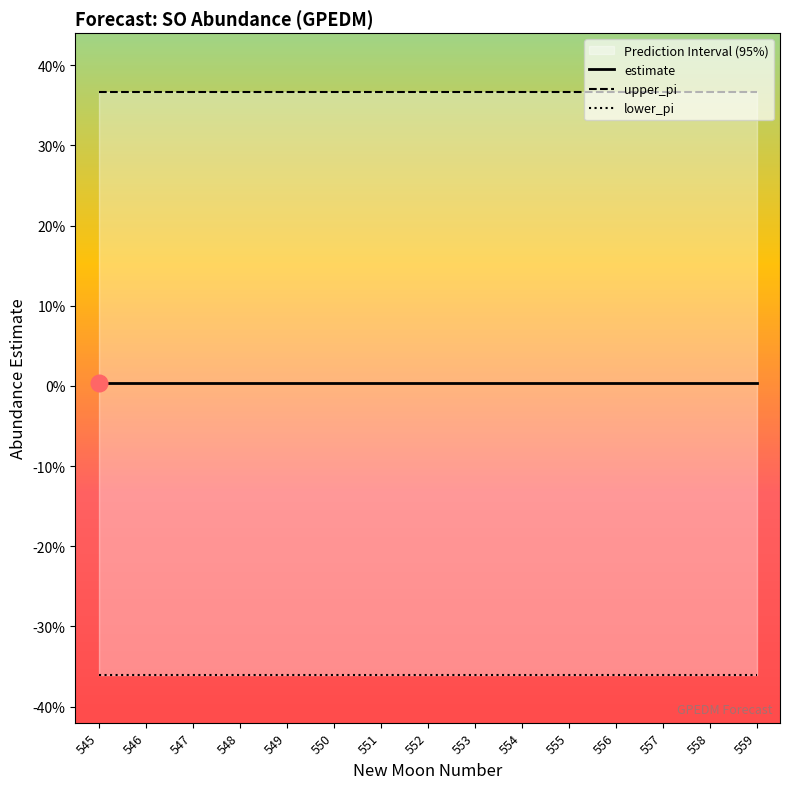

Reading left to right, what are all the values shown in this chart?

estimate: 0.0	0.0	0.0	0.0	0.0	0.0	0.0	0.0	0.0	0.0	0.0	0.0	0.0	0.0	0.0
upper_pi: 0.4	0.4	0.4	0.4	0.4	0.4	0.4	0.4	0.4	0.4	0.4	0.4	0.4	0.4	0.4
lower_pi: -0.4	-0.4	-0.4	-0.4	-0.4	-0.4	-0.4	-0.4	-0.4	-0.4	-0.4	-0.4	-0.4	-0.4	-0.4